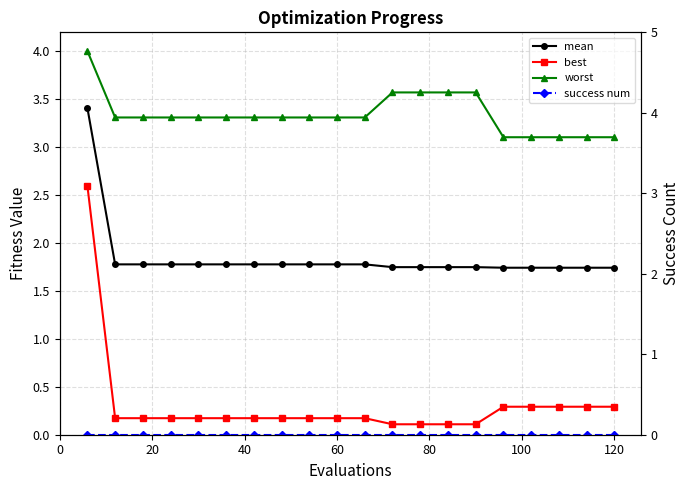

True or false: mean and worst cross at least once.

False